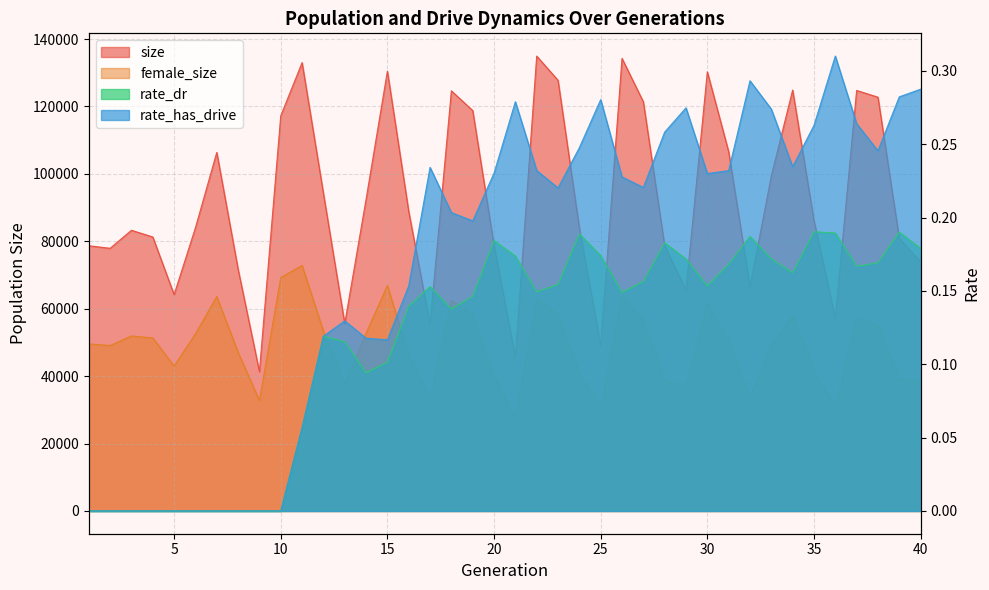

At which category does rate_has_drive reach its first local peak?

13